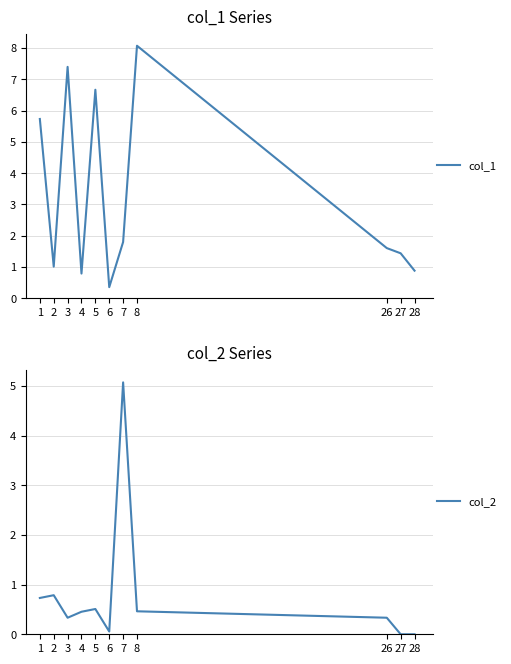

At which category does col_1 reach its first local valley?

2